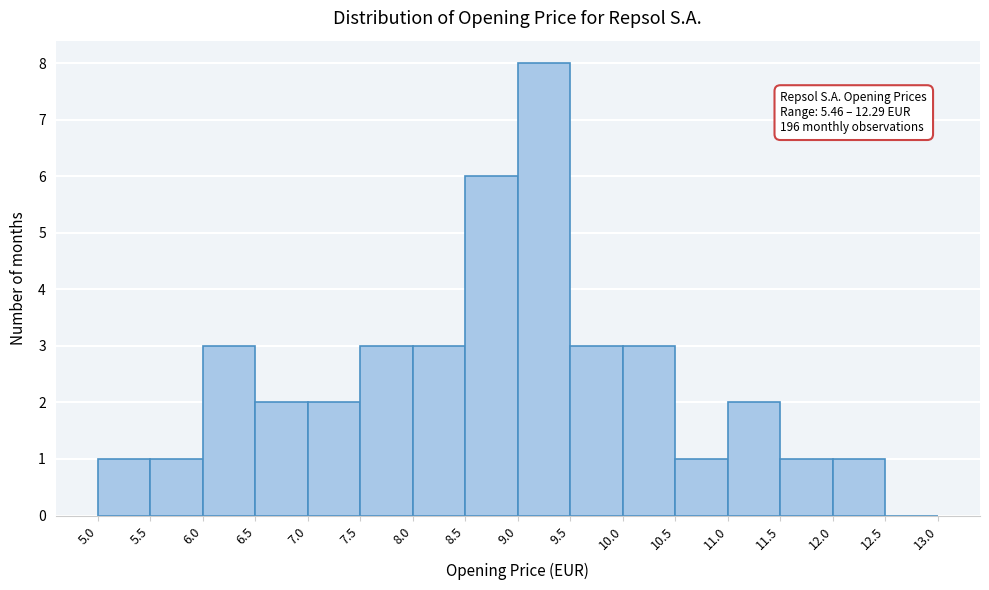

Which range on the x-axis has the tallest bar?

9.0 to 9.5